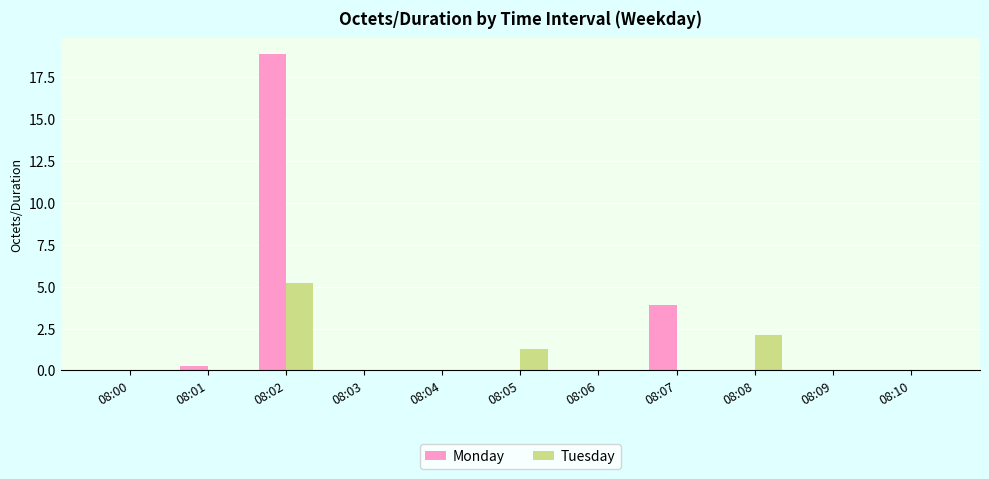

Is the value of Monday at 08:03 greater than the value of Tuesday at 08:02?

No